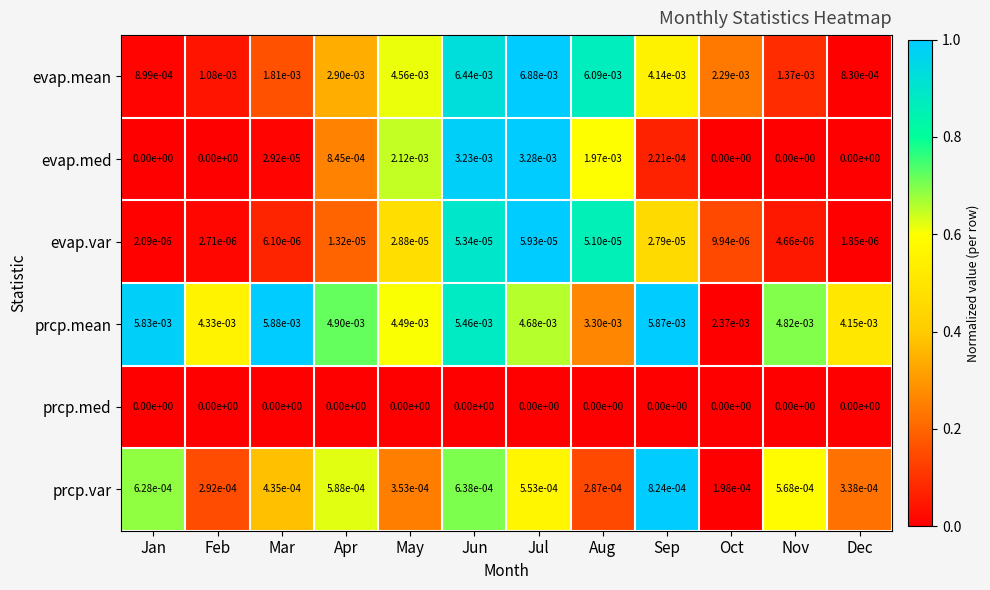

Count the number of categories in the chart.

12